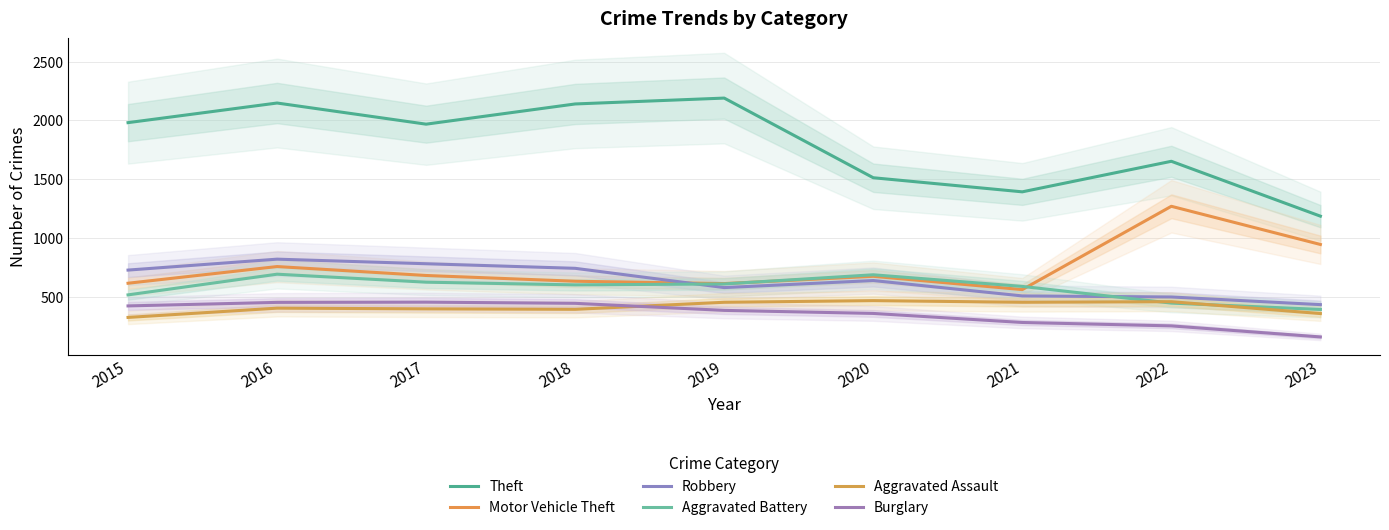

How many lines are shown in the chart?

6